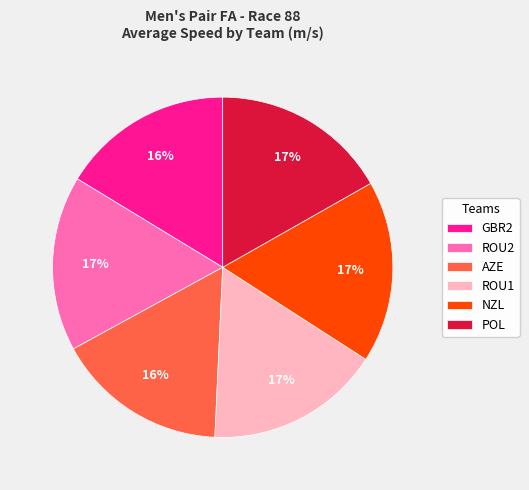

How many segments does this pie chart have?

6